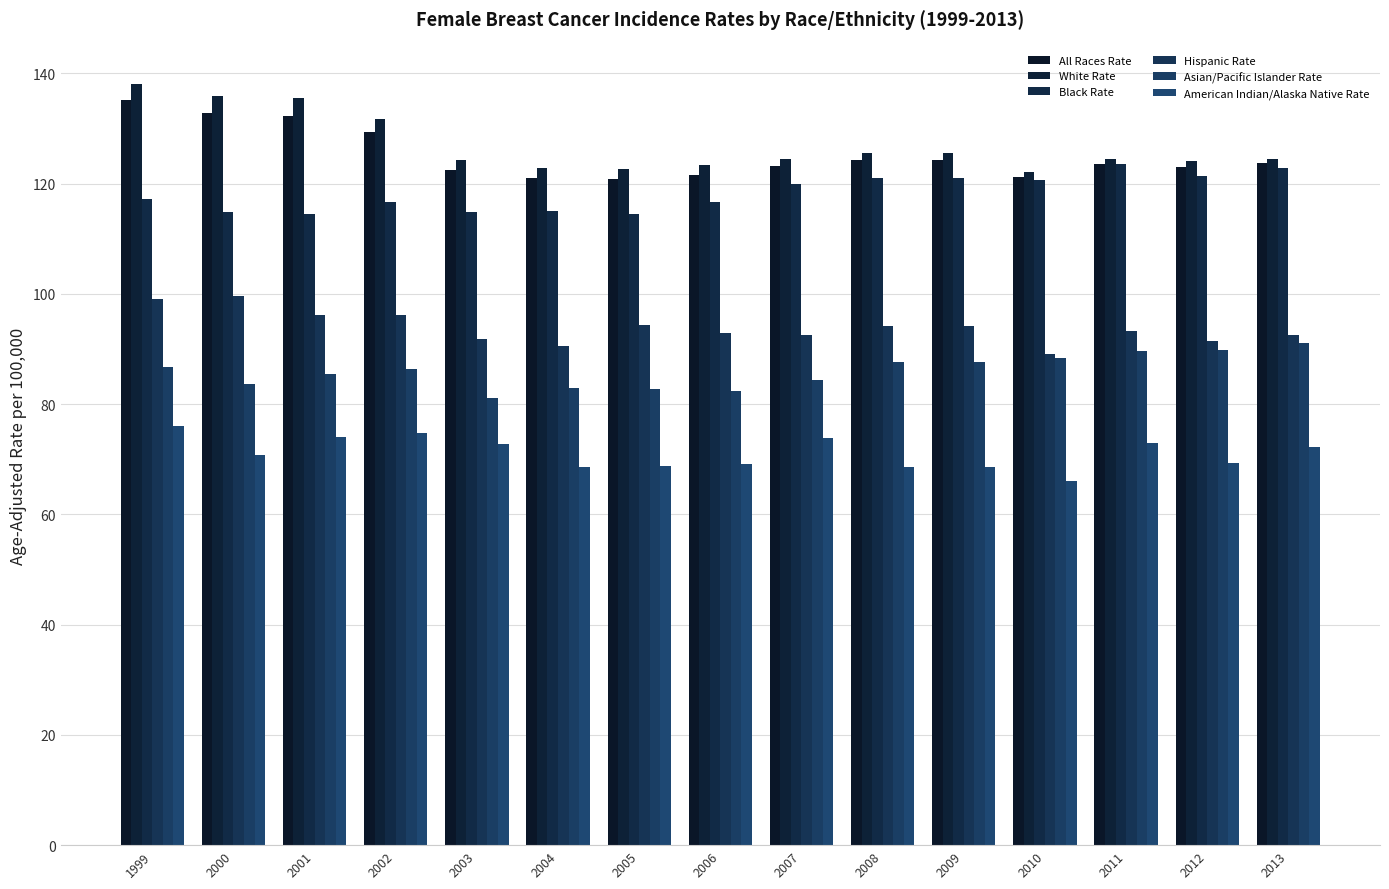

Are the bars grouped side by side (vs. stacked)?

Yes